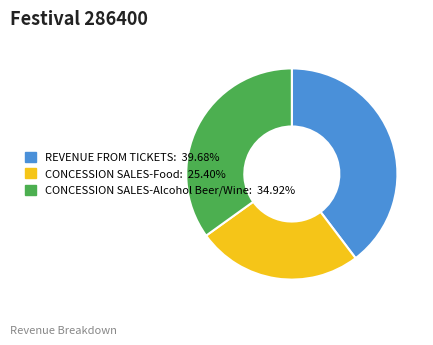

What is the ratio of the value at CONCESSION SALES-Food to the value at CONCESSION SALES-Alcohol Beer/Wine?

0.7